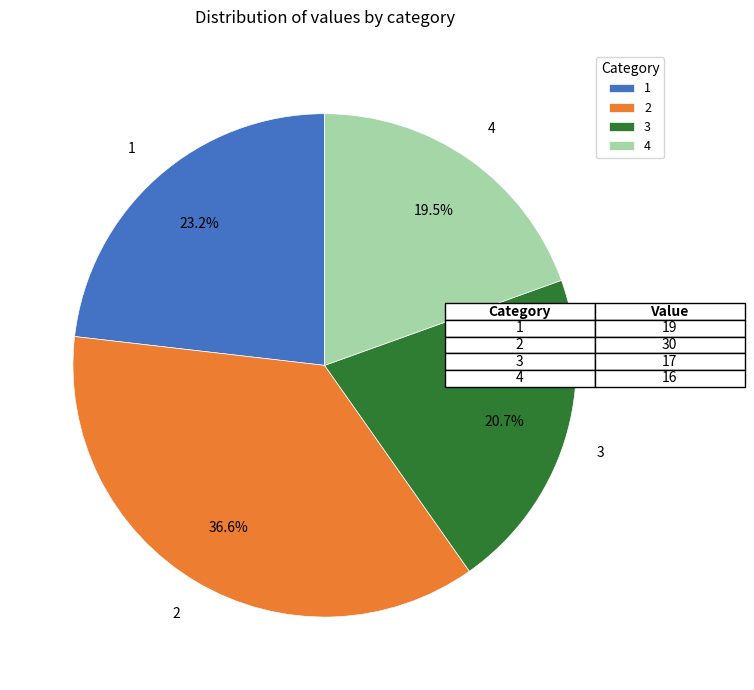

Which category has the smallest portion of the pie?

4